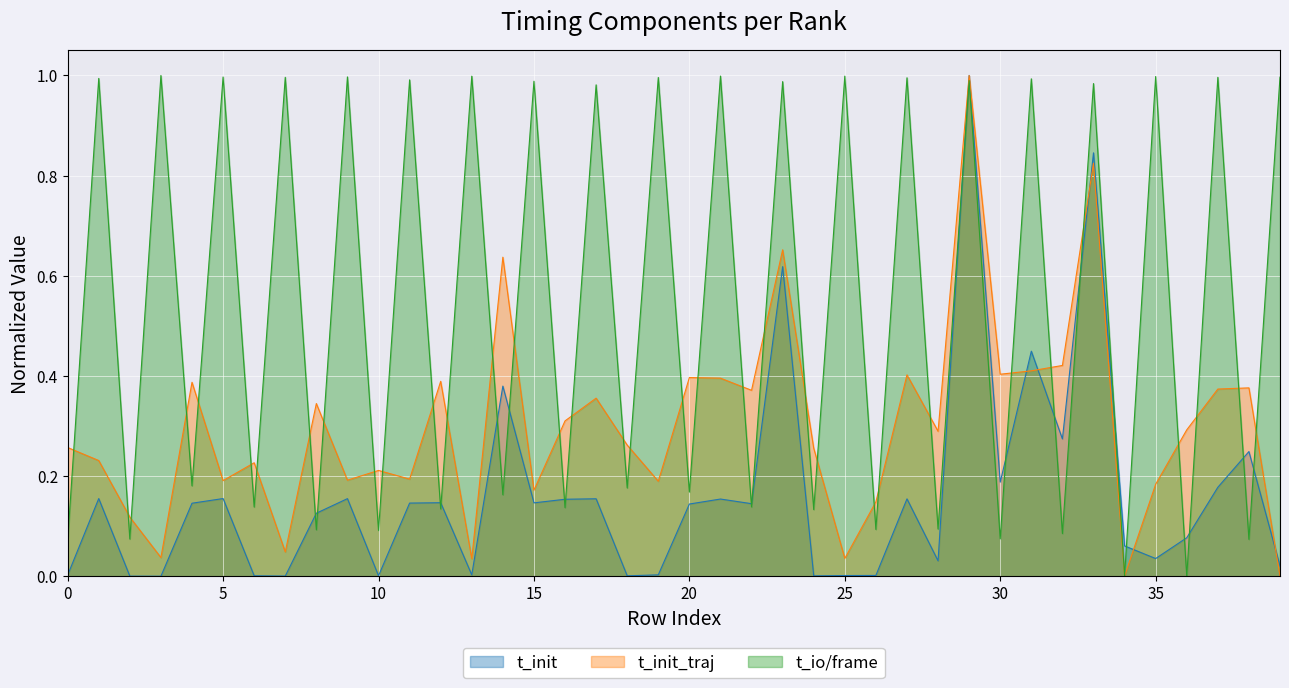

Reading left to right, what are all the values shown in this chart?

t_init: 0=0.0	1=0.2	2=0.0	3=0.0	4=0.1	5=0.2	6=0.0	7=0.0	8=0.1	9=0.2	10=0.0	11=0.1	12=0.1	13=0.0	14=0.4	15=0.1	16=0.2	17=0.2	18=0.0	19=0.0	20=0.1	21=0.2	22=0.1	23=0.6	24=0.0	25=0.0	26=0.0	27=0.2	28=0.0	29=1.0	30=0.2	31=0.4	32=0.3	33=0.8	34=0.1	35=0.0	36=0.1	37=0.2	38=0.2	39=0.0
t_init_traj: 0=0.3	1=0.2	2=0.1	3=0.0	4=0.4	5=0.2	6=0.2	7=0.0	8=0.3	9=0.2	10=0.2	11=0.2	12=0.4	13=0.0	14=0.6	15=0.2	16=0.3	17=0.4	18=0.3	19=0.2	20=0.4	21=0.4	22=0.4	23=0.7	24=0.3	25=0.0	26=0.1	27=0.4	28=0.3	29=1.0	30=0.4	31=0.4	32=0.4	33=0.8	34=0.0	35=0.2	36=0.3	37=0.4	38=0.4	39=0.0
t_io: 0=0.1	1=1.0	2=0.1	3=1.0	4=0.2	5=1.0	6=0.1	7=1.0	8=0.1	9=1.0	10=0.1	11=1.0	12=0.1	13=1.0	14=0.2	15=1.0	16=0.1	17=1.0	18=0.2	19=1.0	20=0.2	21=1.0	22=0.1	23=1.0	24=0.1	25=1.0	26=0.1	27=1.0	28=0.1	29=1.0	30=0.1	31=1.0	32=0.1	33=1.0	34=0.0	35=1.0	36=0.0	37=1.0	38=0.1	39=1.0